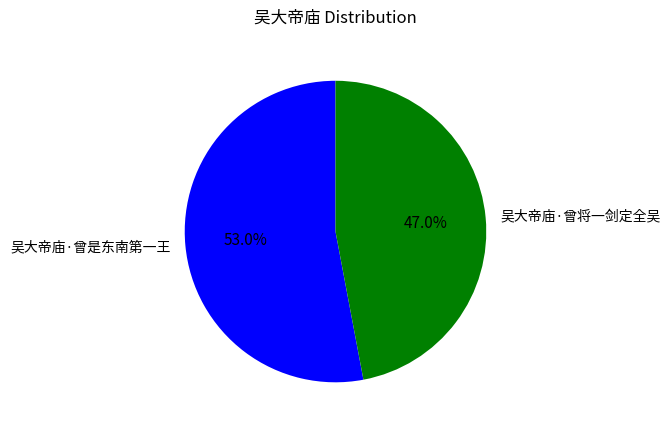

What is the total percentage of 吴大帝庙·曾是东南第一王 and 吴大帝庙·曾将一剑定全吴?

100.0%